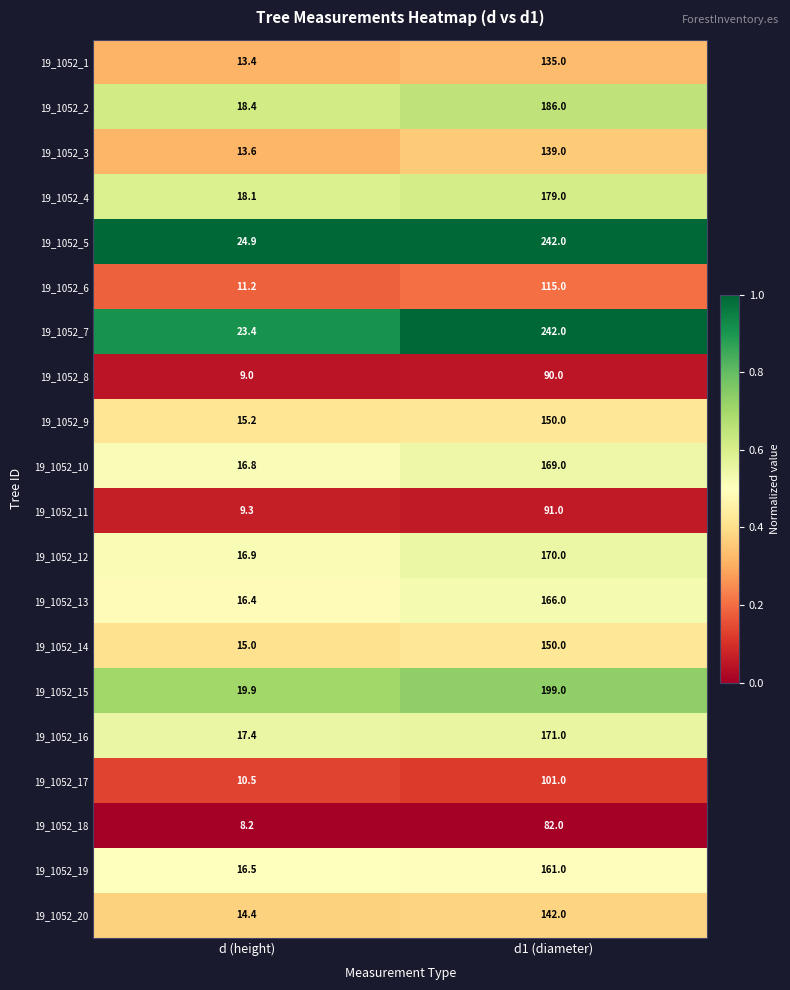

Rank the series at d (height) from lowest to highest value.

19_1052_18, 19_1052_8, 19_1052_11, 19_1052_17, 19_1052_6, 19_1052_1, 19_1052_3, 19_1052_20, 19_1052_14, 19_1052_9, 19_1052_13, 19_1052_19, 19_1052_10, 19_1052_12, 19_1052_16, 19_1052_4, 19_1052_2, 19_1052_15, 19_1052_7, 19_1052_5